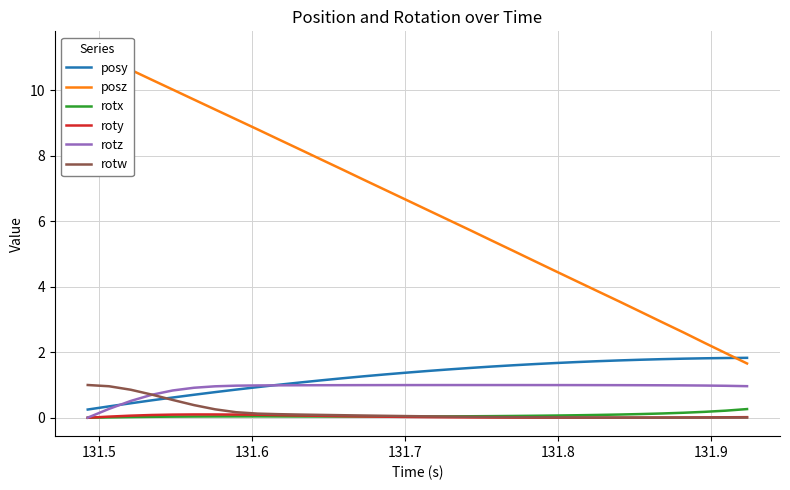

True or false: rotz and rotw cross at least once.

True